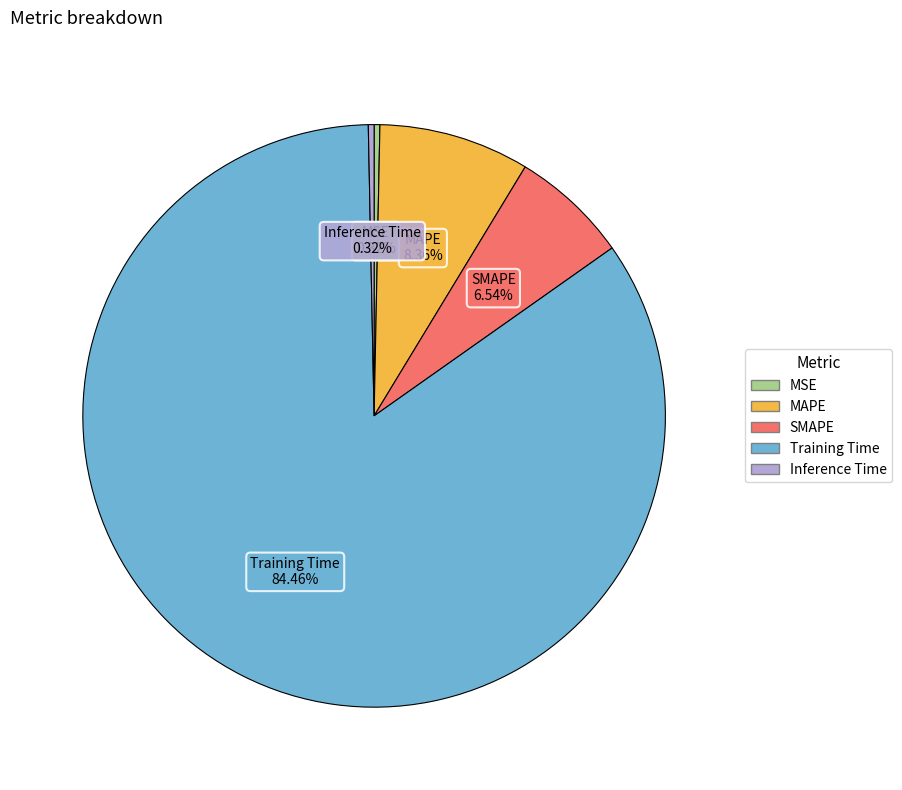

How many slices are in this pie chart?

5